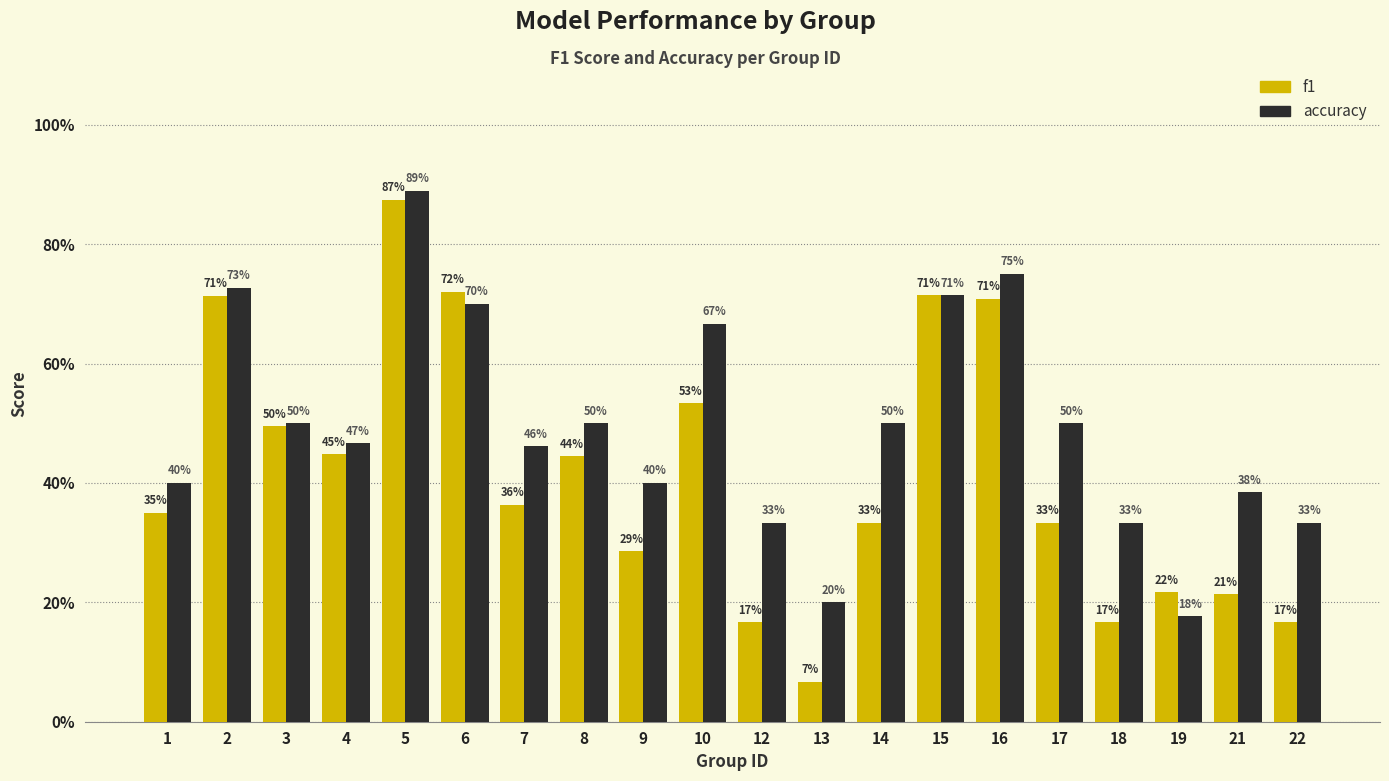

Which series has the largest total across all categories?

accuracy